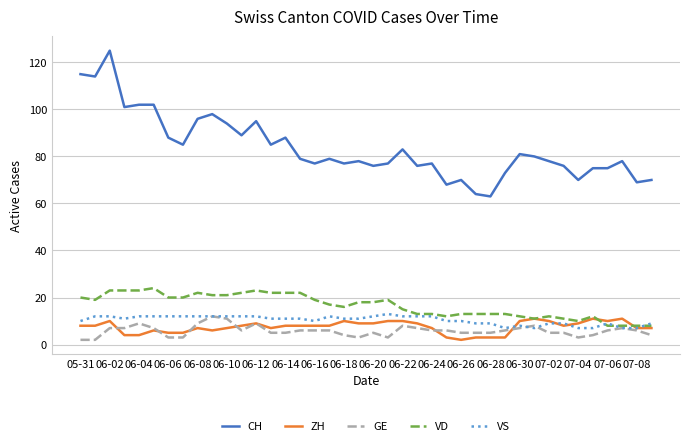

True or false: CH and VS intersect in this chart.

False